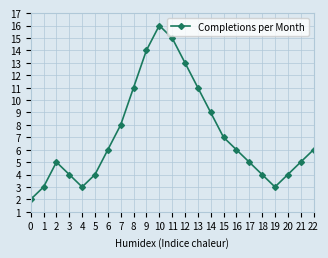

What is the average value?

7